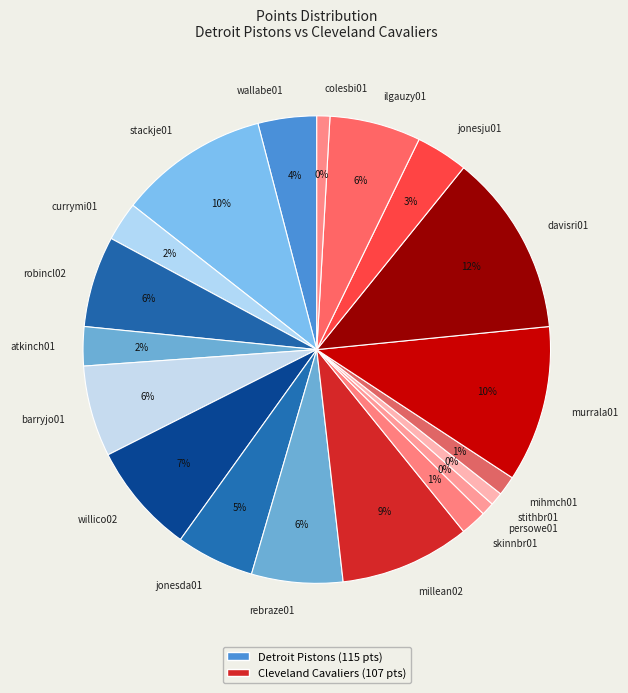

Is it true that murrala01 is 11% of the pie?

True